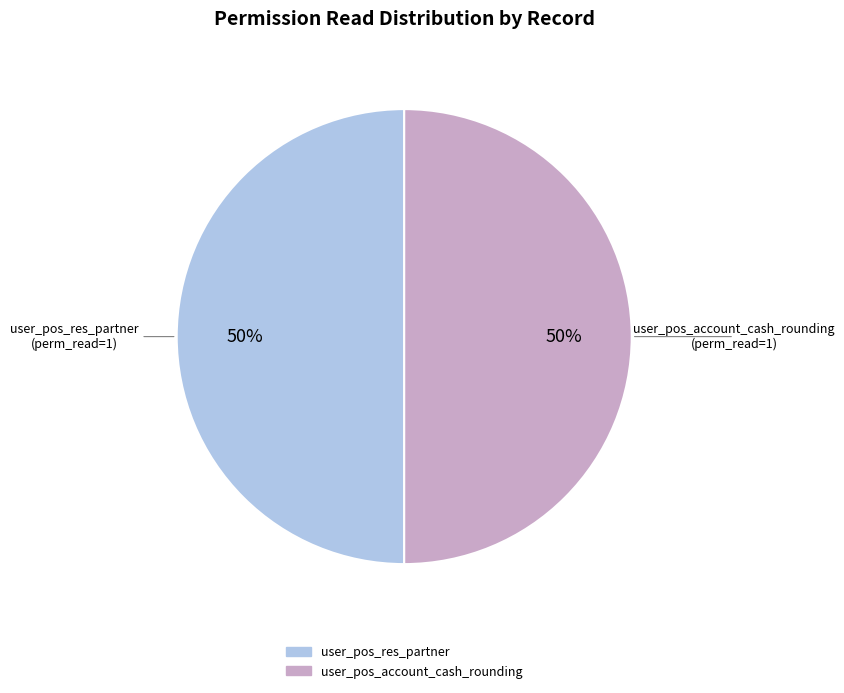

True or false: user_pos_res_partner accounts for 50% of the total.

True